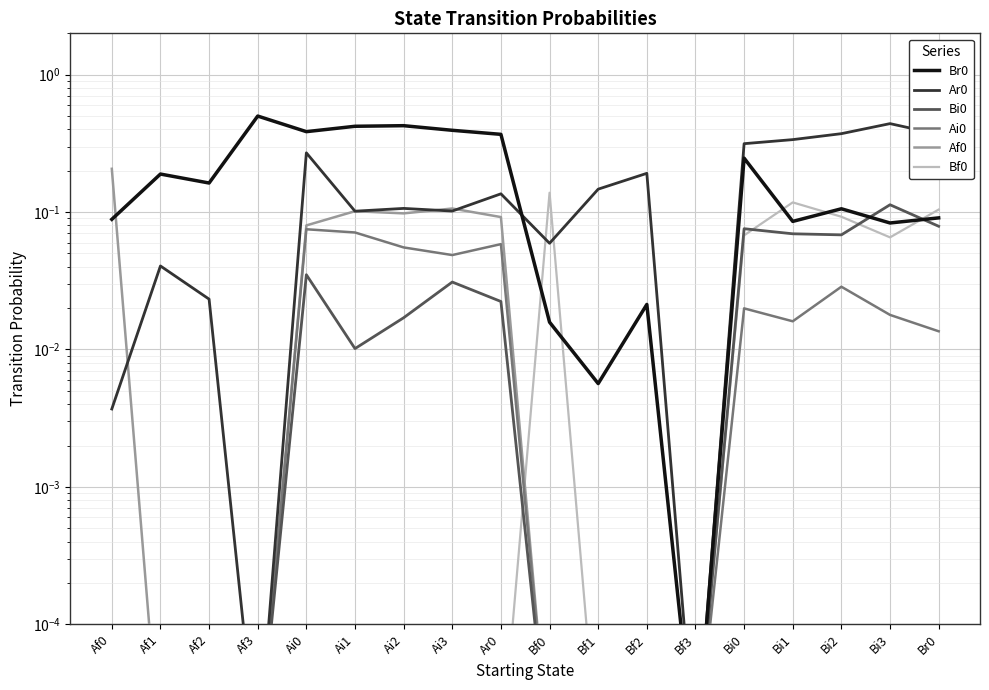

Between Af1 and Af0, which is larger?

Af1